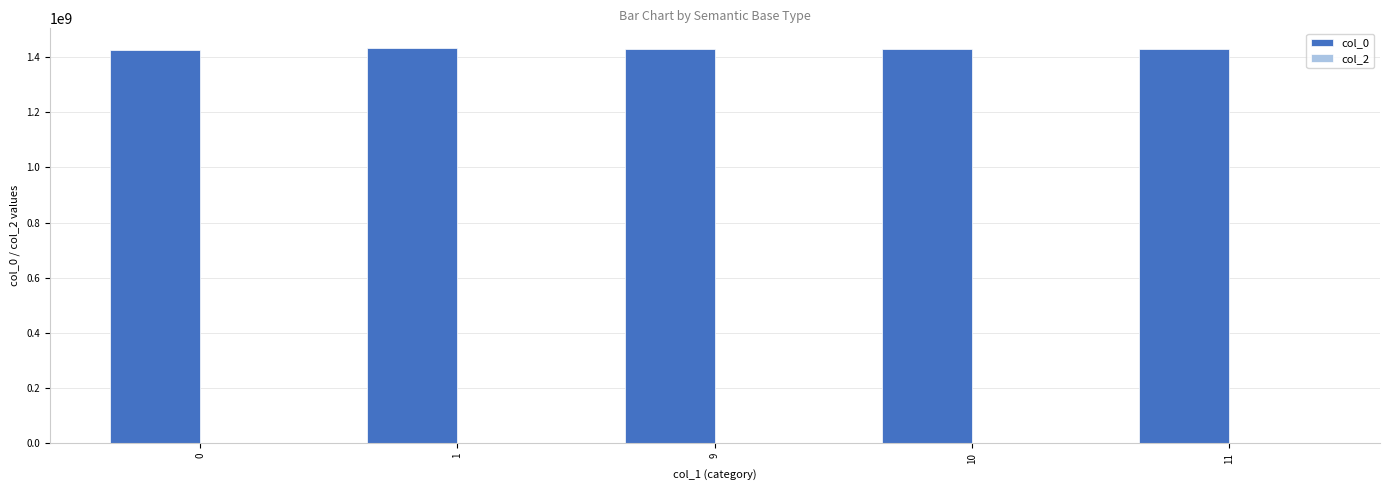

What is the smallest value displayed?

1426898340